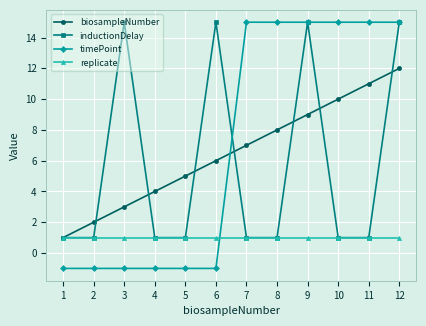

Which series has the widest spread of values?

timePoint